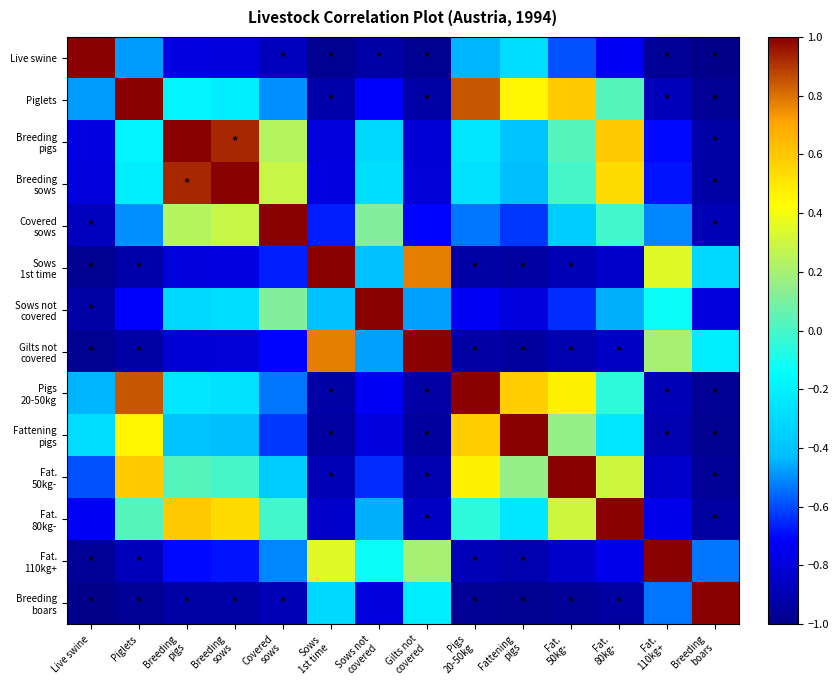

At which category does the chart reach its minimum across all series?

Breeding
boars